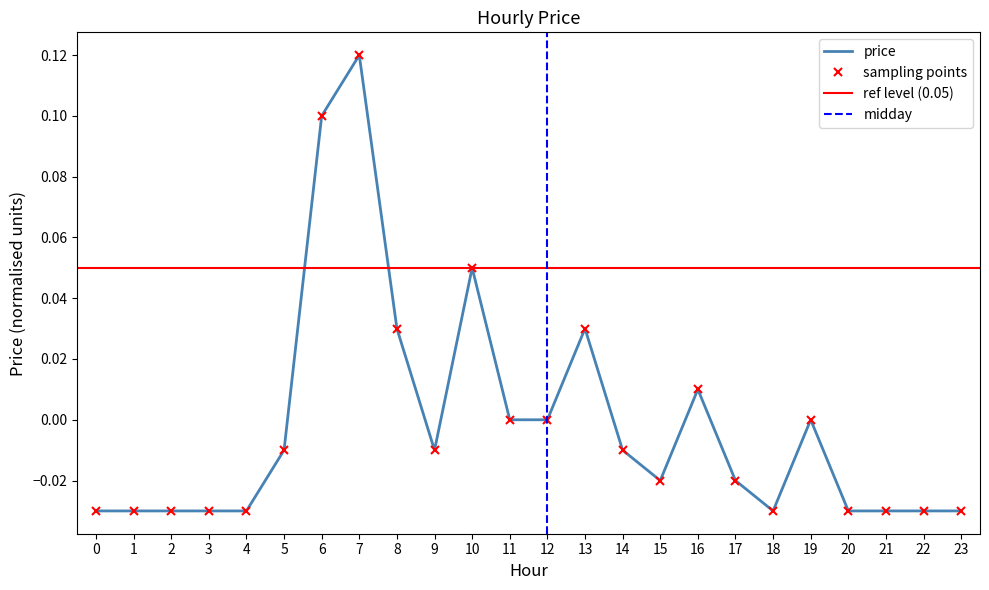

How many lines are shown in the chart?

1